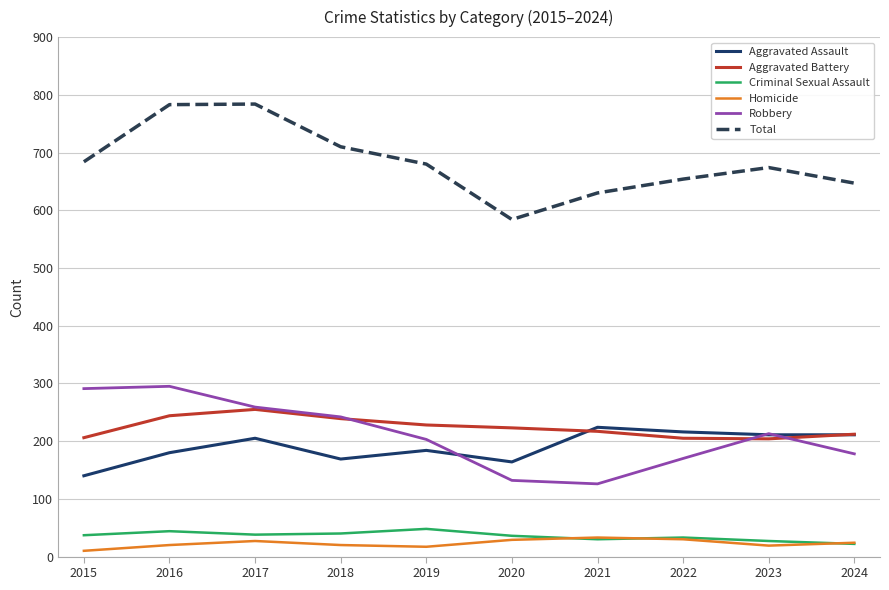

Which series has the largest total across all categories?

Total